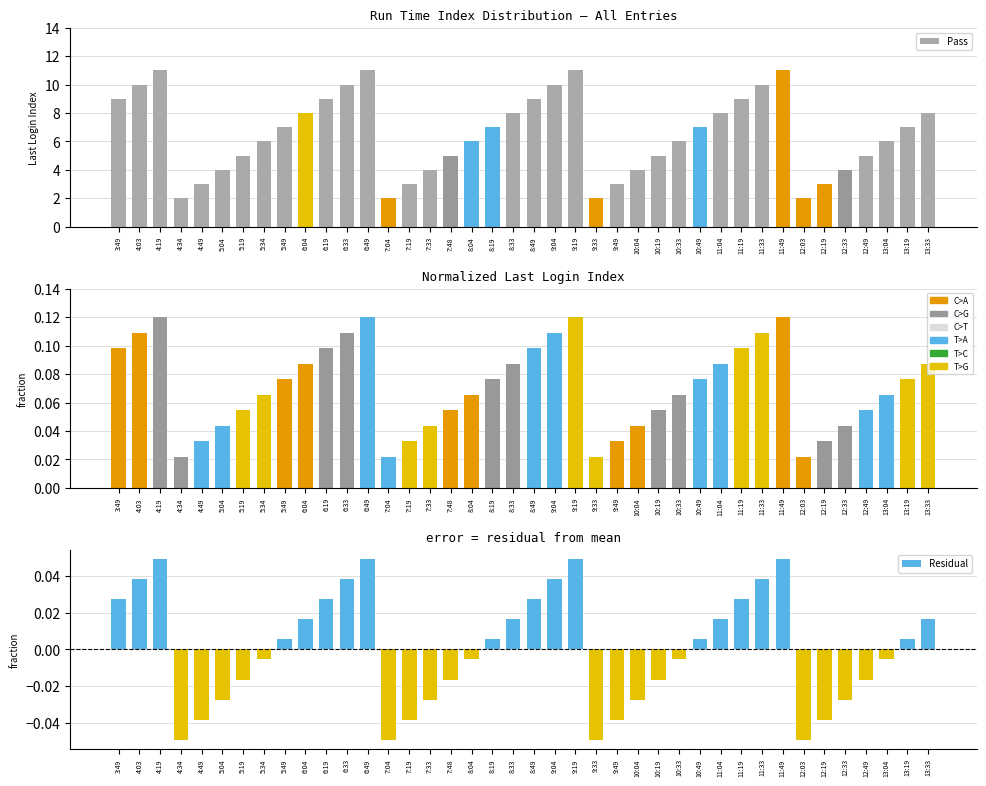

Between 6:33 and 7:33, which series saw the biggest shift?

Pass